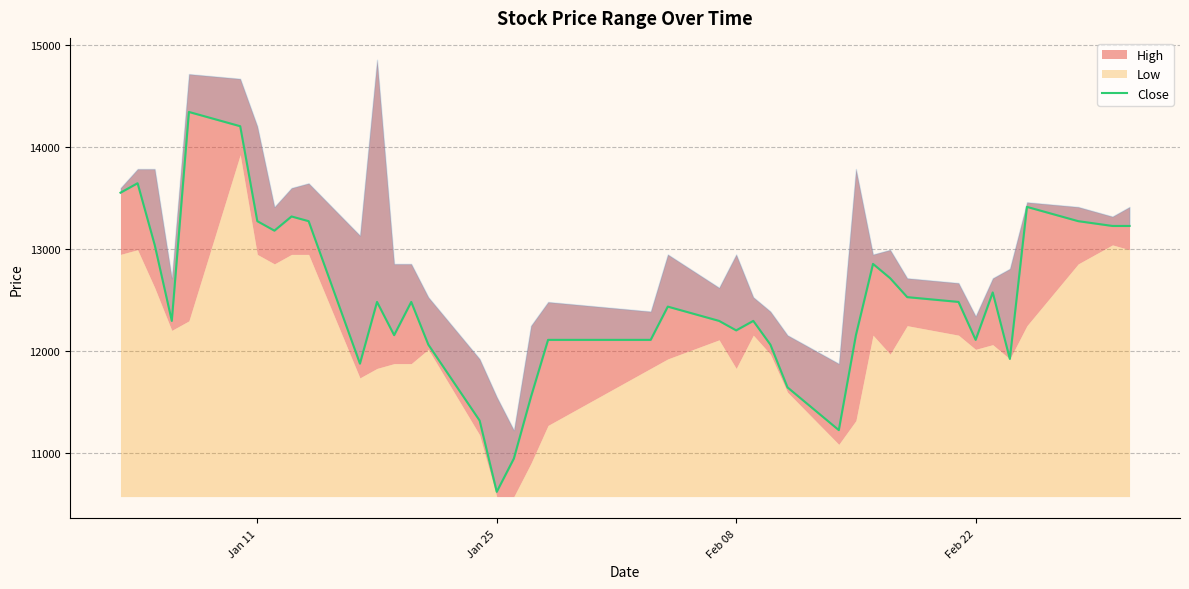

Reading left to right, what are all the values shown in this chart?

13550	13643	13038	12293	14342	14202	13271	13178	13317	13271	11874	12479	12153	12479	12060	11315	10617	10943	11548	12107	12107	12433	12293	12200	12293	12060	11641	11222	12153	12852	12712	12526	12479	12107	12572	11920	13411	13271	13224	13224